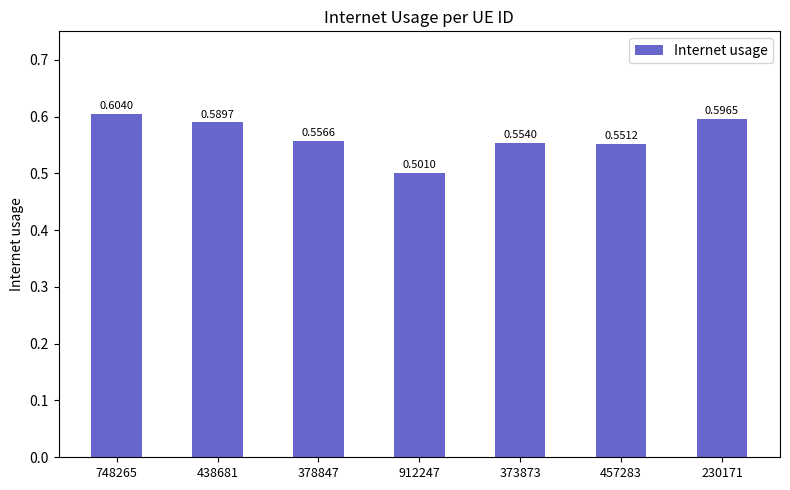

What is the smallest value displayed?

0.5